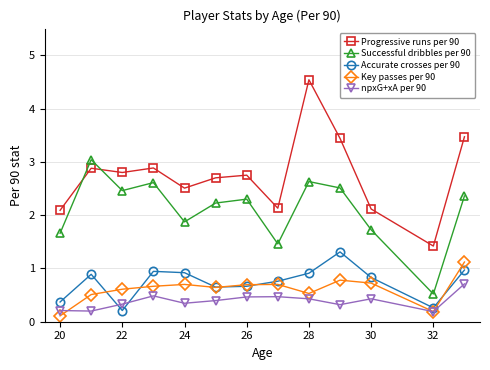

Which series has the largest range (max minus min)?

Progressive runs per 90